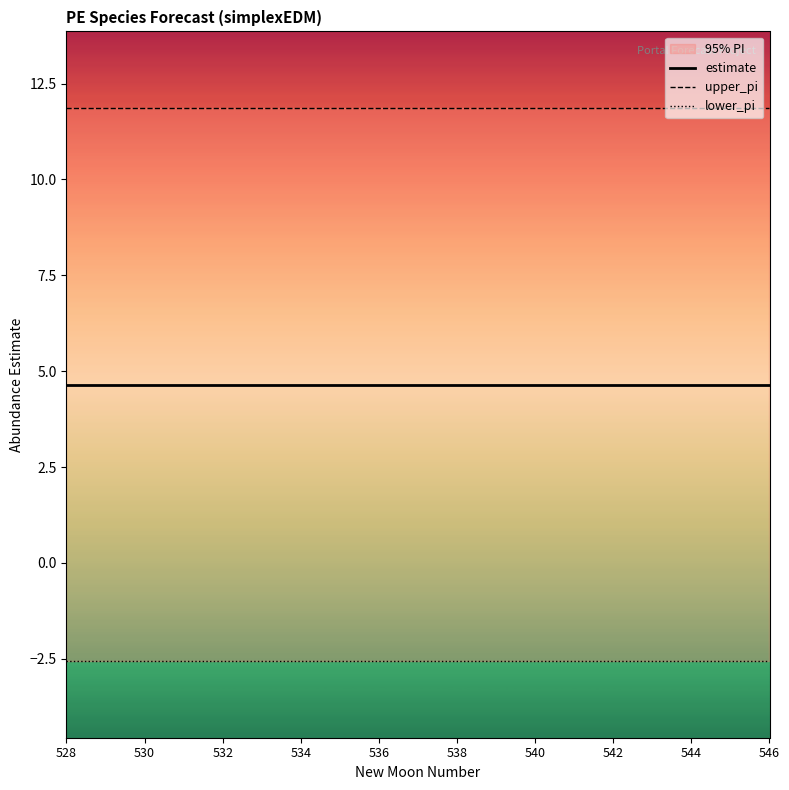

What are all the series names shown in the legend?

estimate, upper_pi, lower_pi